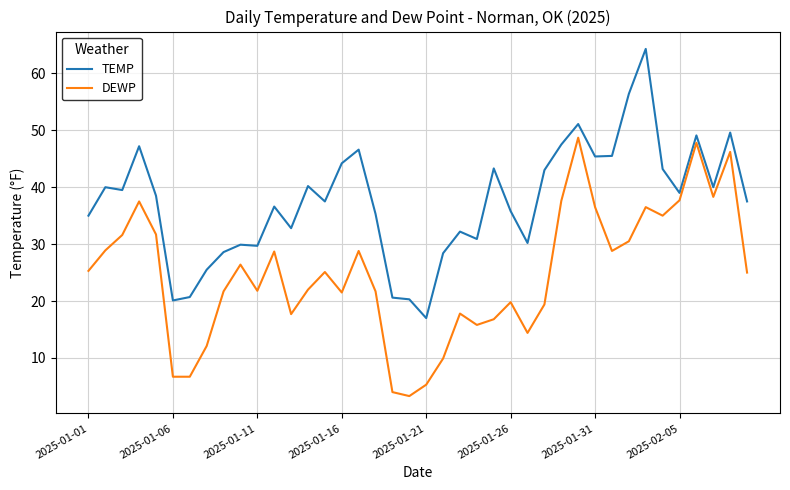

Which series has the largest total across all categories?

TEMP